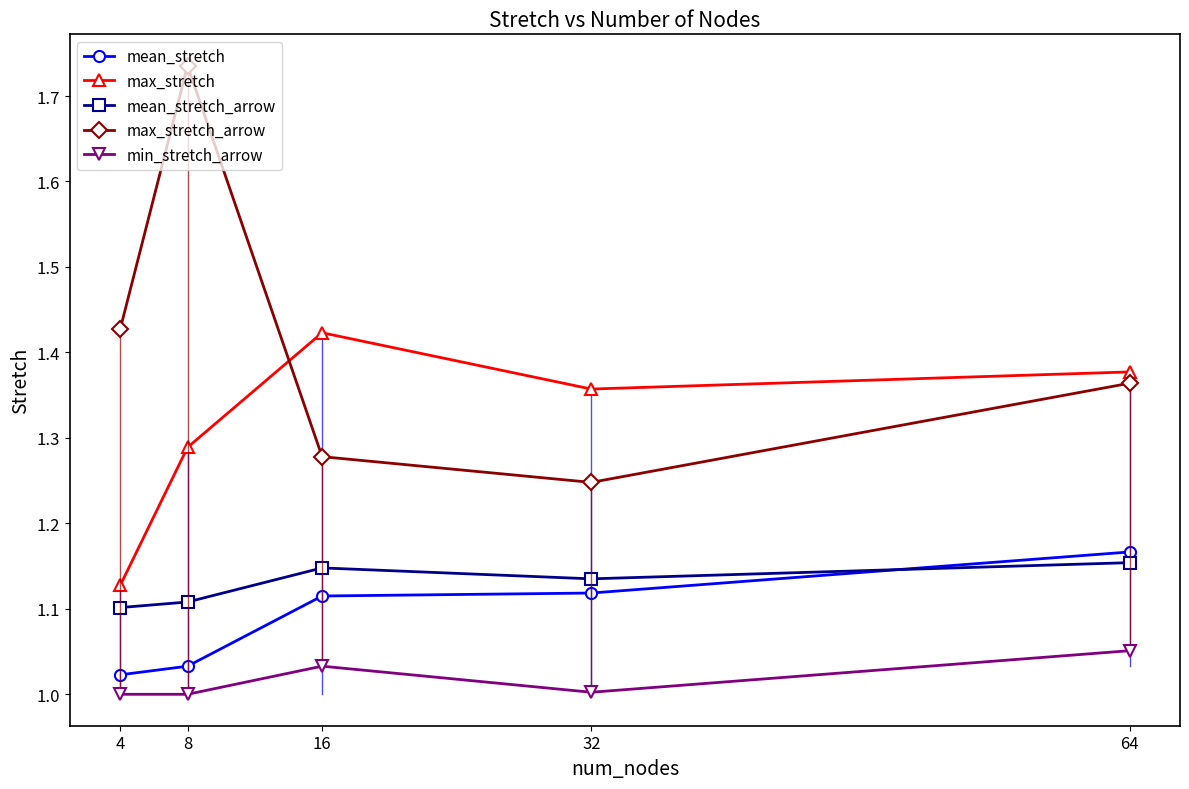

List the series in order of their peak value, highest first.

max_stretch_arrow, max_stretch, mean_stretch, mean_stretch_arrow, min_stretch_arrow